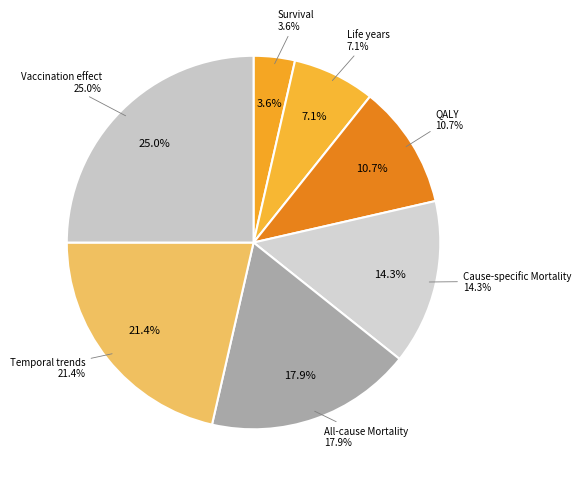

The QALY slice represents 18% of the pie. True or false?

False